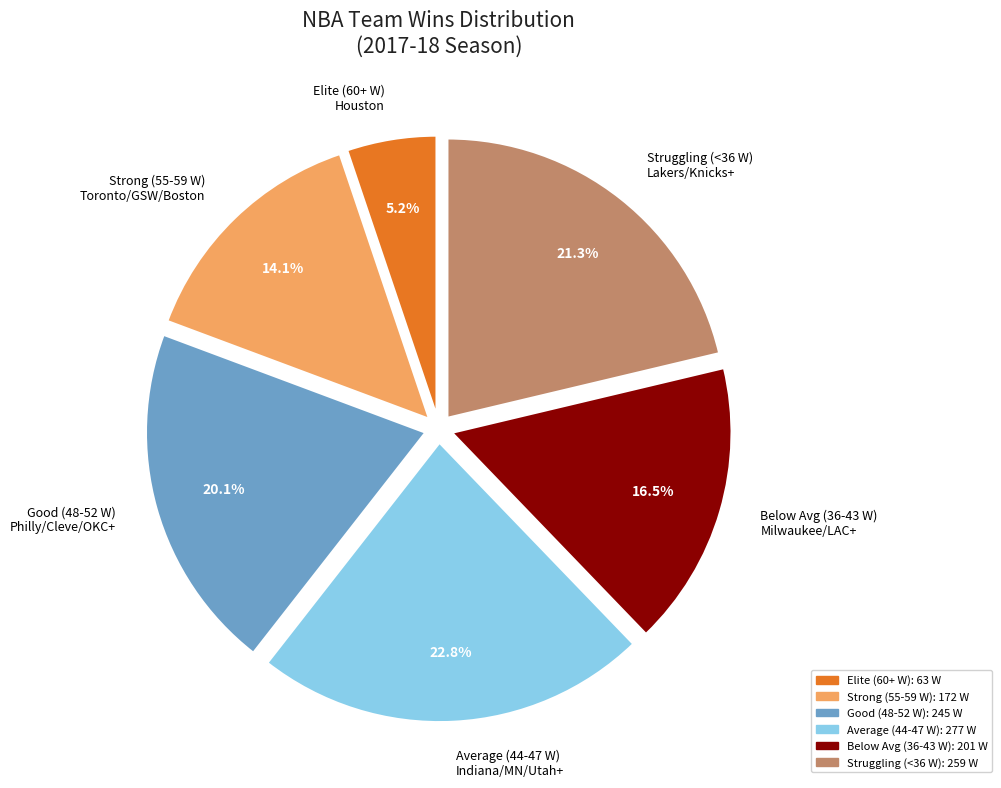

Rank the categories by value from lowest to highest.

Elite (60+ W) Houston, Strong (55-59 W) Toronto/GSW/Boston, Below Avg (36-43 W) Milwaukee/LAC+, Good (48-52 W) Philly/Cleve/OKC+, Struggling (<36 W) Lakers/Knicks+, Average (44-47 W) Indiana/MN/Utah+